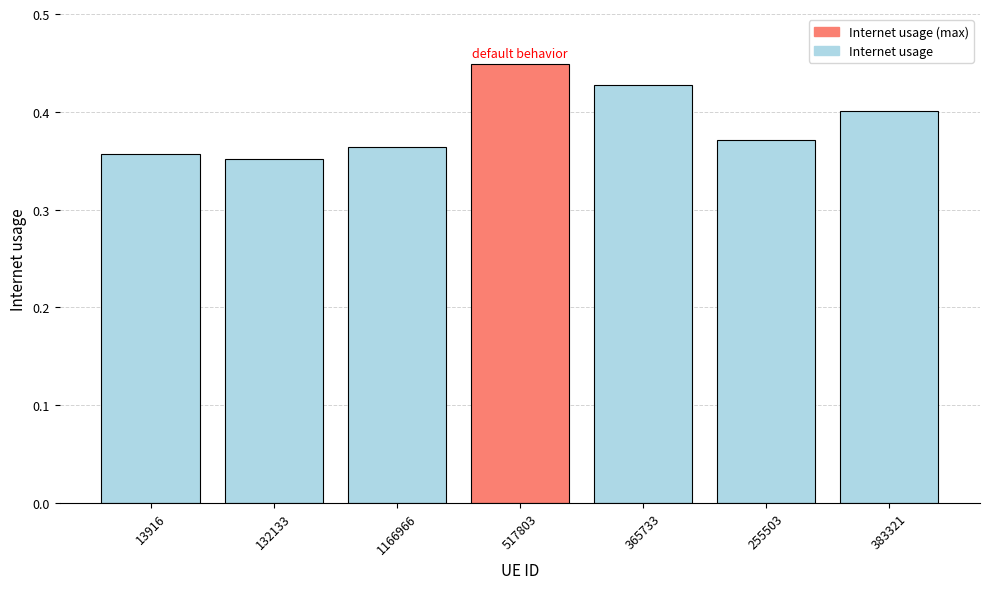

List the labels in order of value, smallest first.

132133, 13916, 1166966, 255503, 383321, 365733, 517803